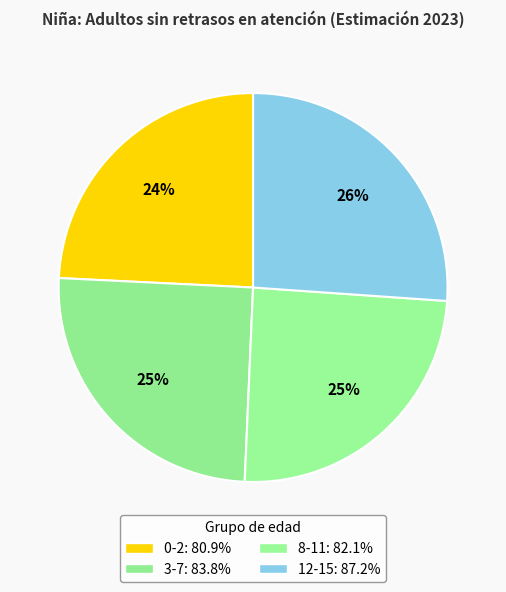

True or false: 0-2 accounts for 24% of the total.

True